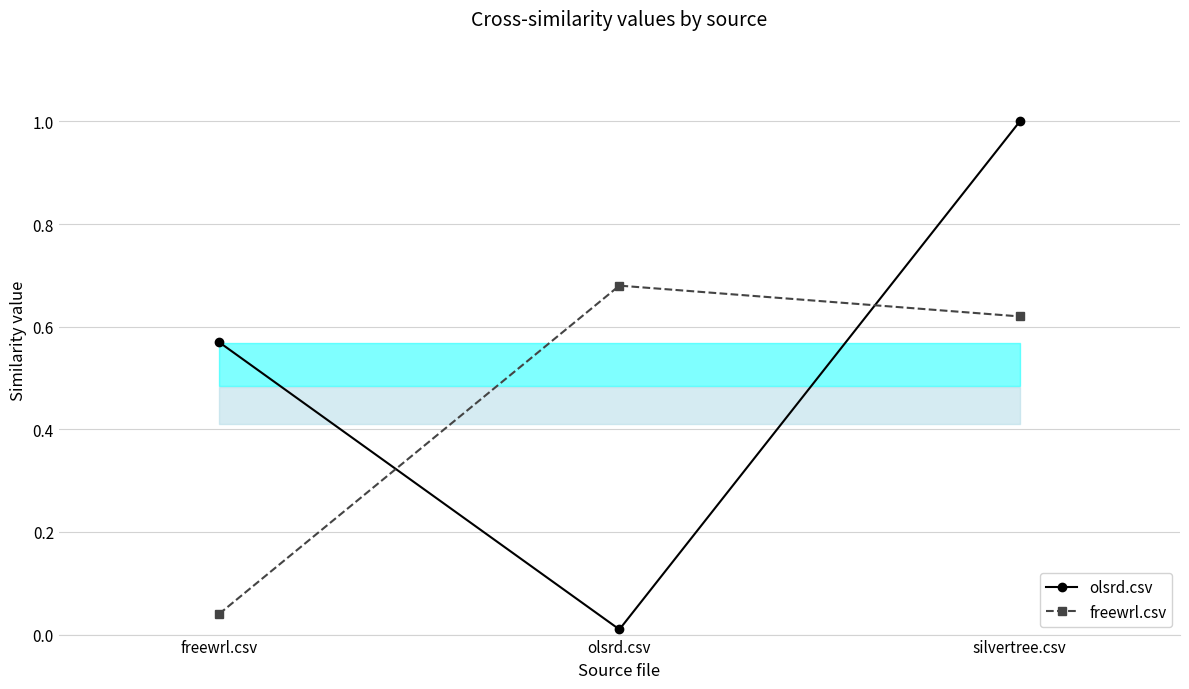

What is the label of the 1st point from the right?

silvertree.csv